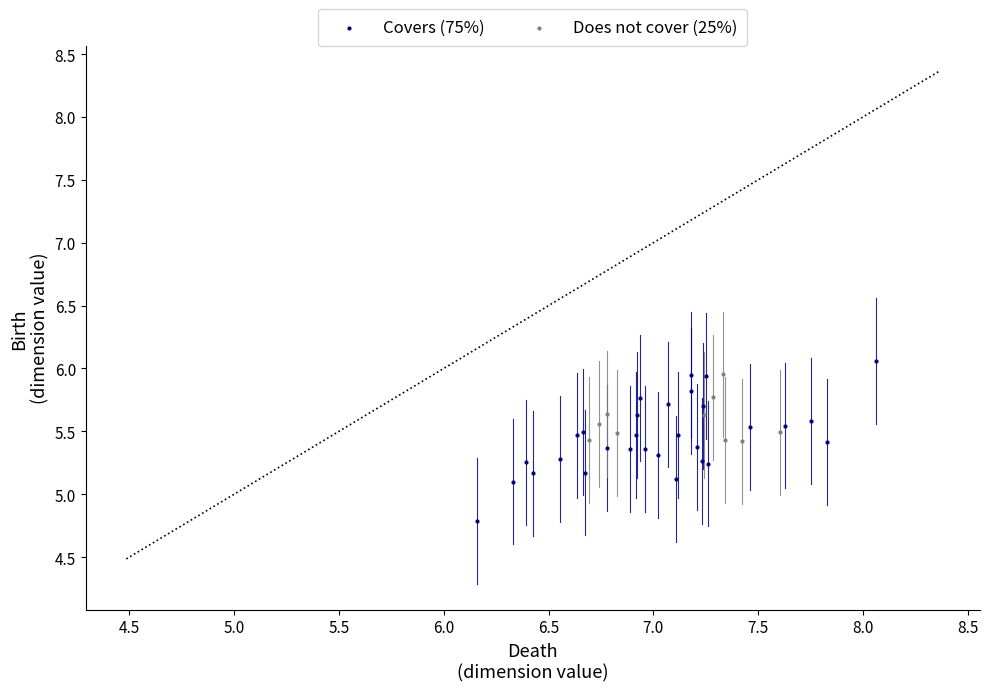

Which series contains the highest Y value?

Covers (75%)